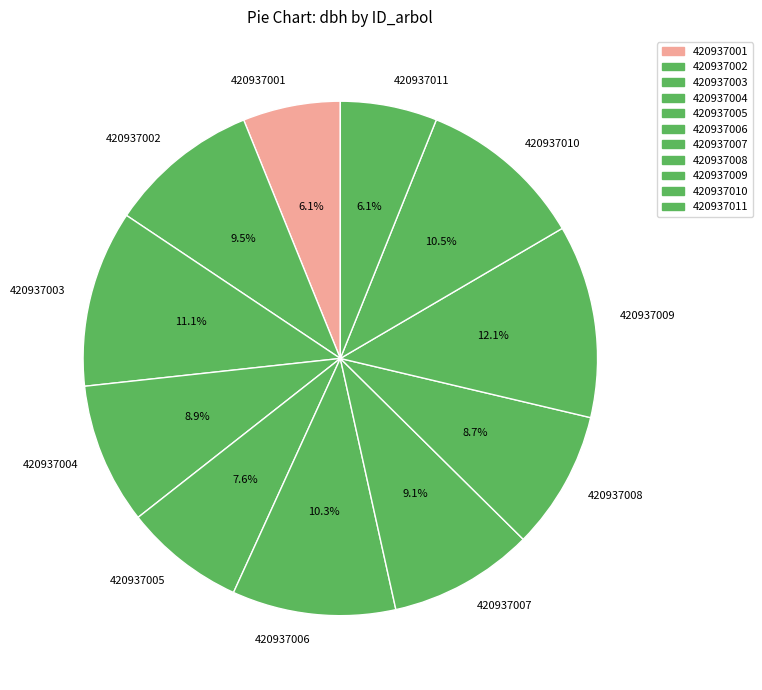

What is the total percentage of 420937002 and 420937008?

18.2%